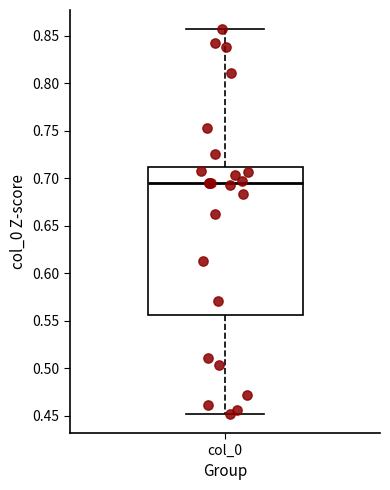

Where is the upper edge of the box for col_0 on the y-axis? The values are not printed on the chart, so give them approximately, as read against the axis.

0.710